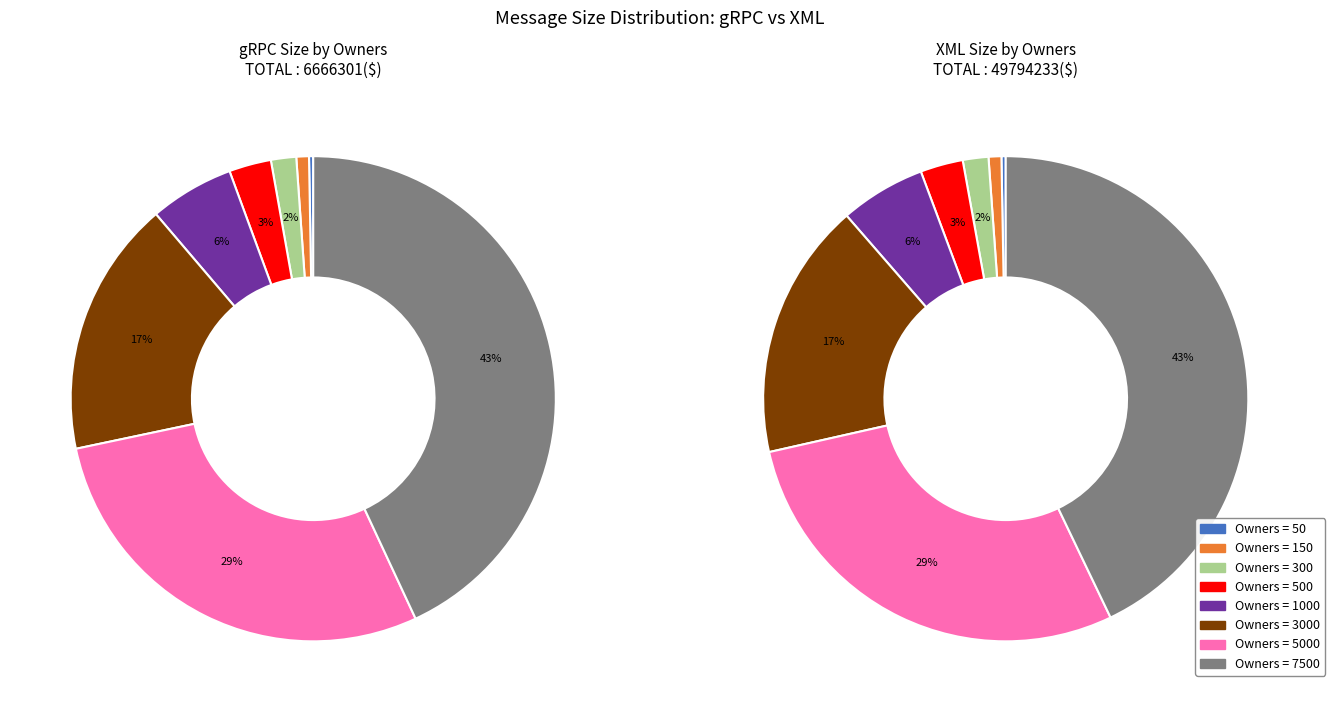

How many slices are in this pie chart?

8